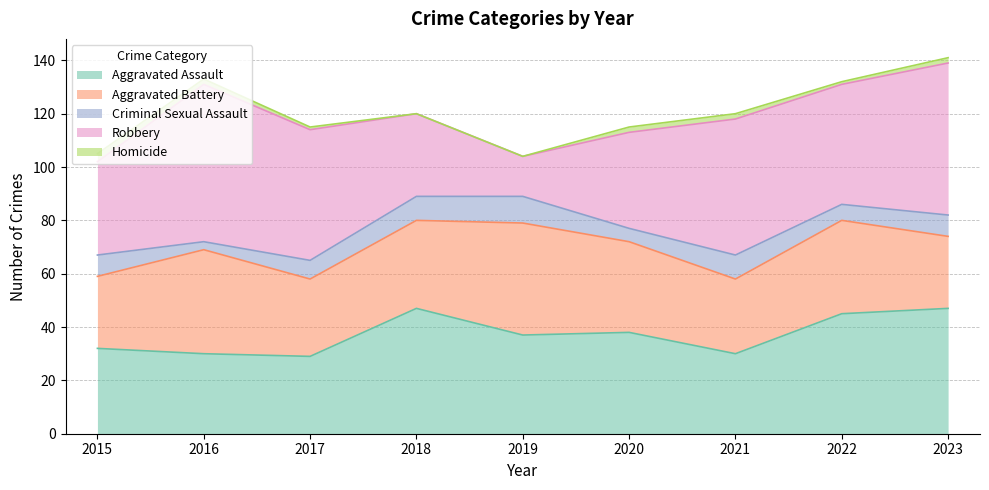

Is the value of Aggravated Assault at 2023 greater than the value of Criminal Sexual Assault at 2018?

Yes